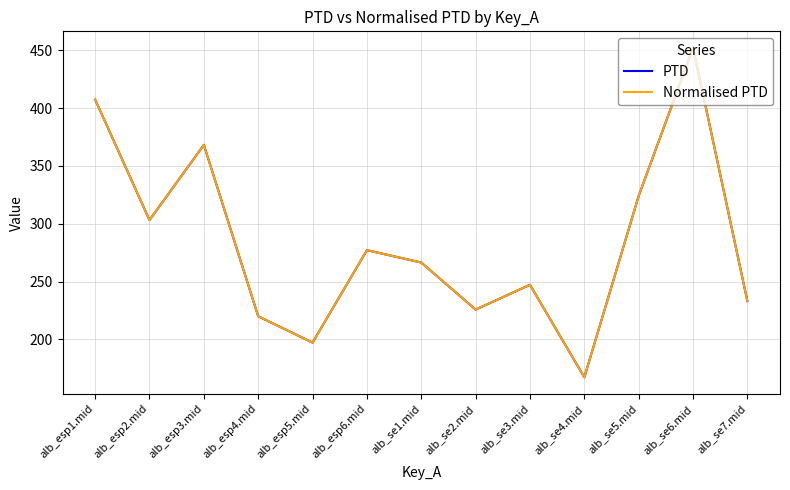

Which series has the largest total across all categories?

PTD